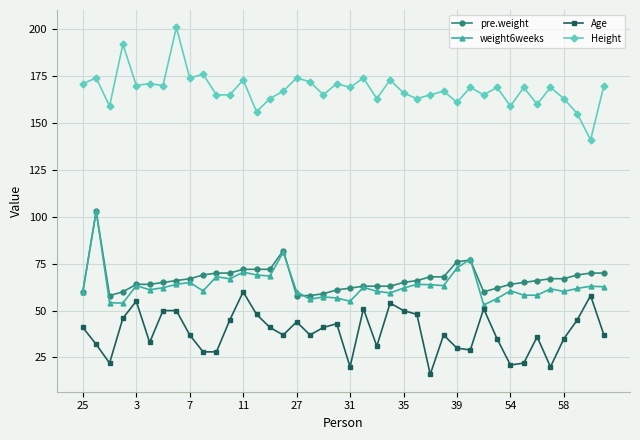

Which series has the largest total across all categories?

Height